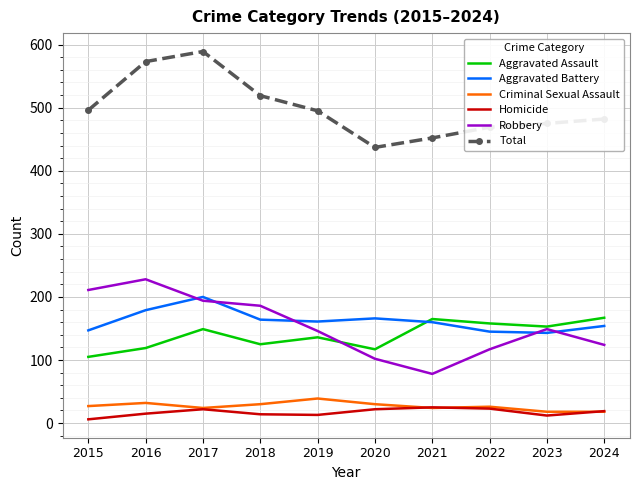

What is the minimum value shown in the chart?

6